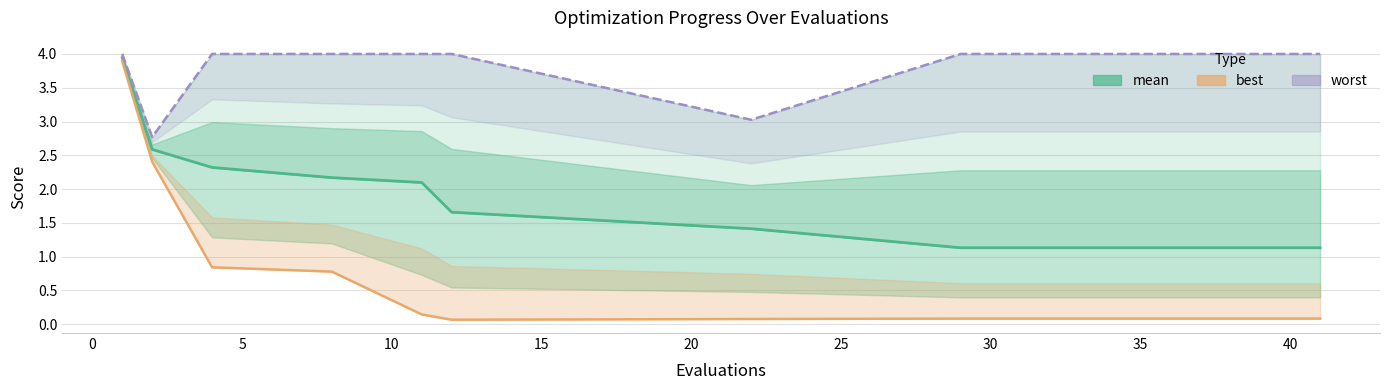

What is the difference between the maximum and minimum values in the worst series?

1.2